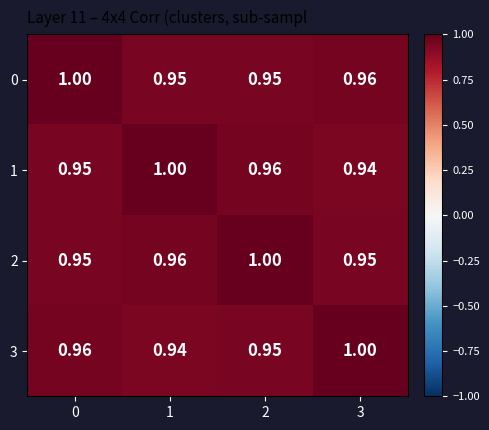

Is the value of 2 at 3 greater than the value of 1 at 2?

No